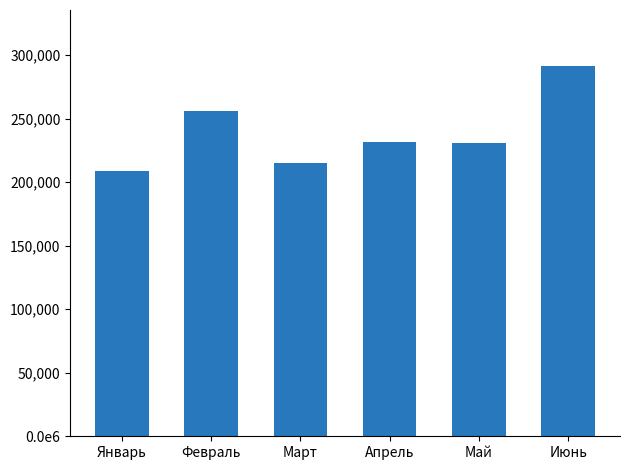

Between Январь and Апрель, which is larger?

Апрель